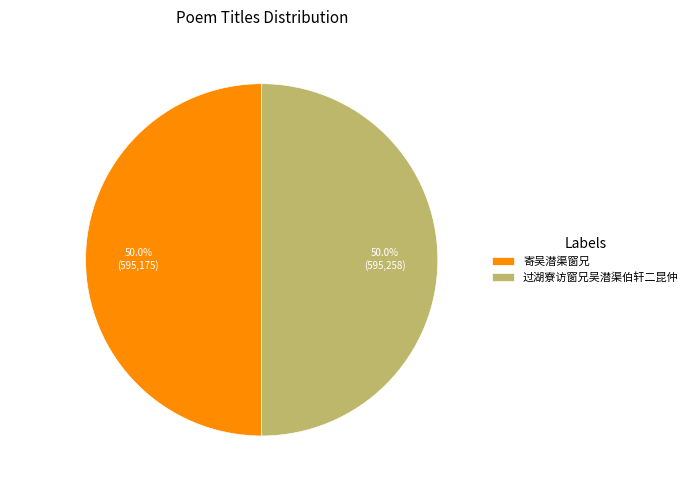

How many segments does this pie chart have?

2